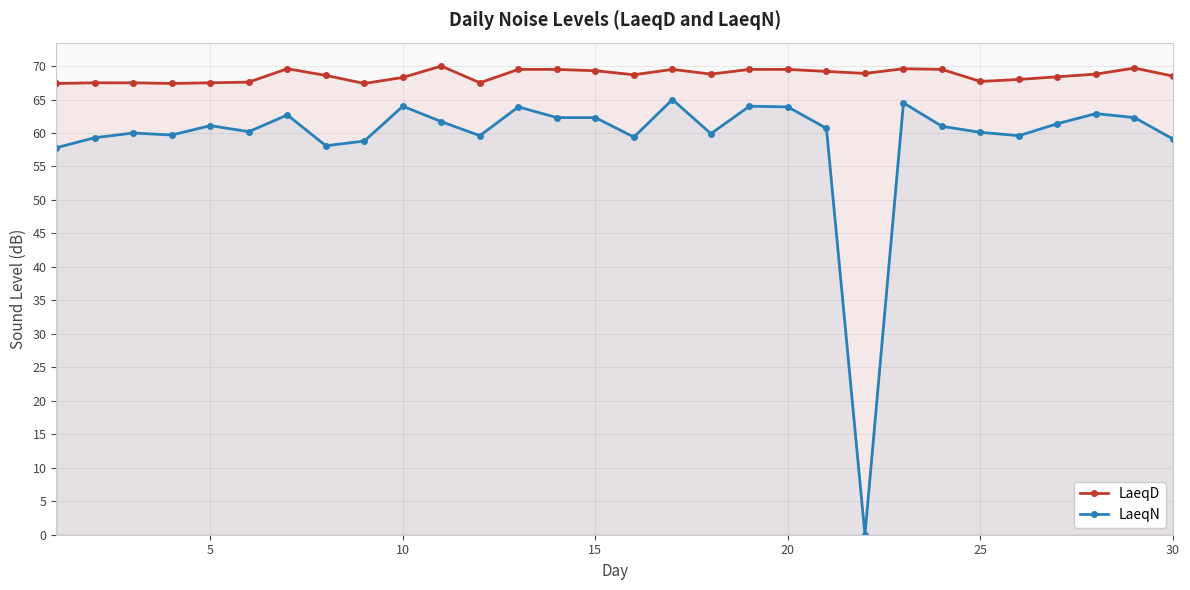

True or false: LaeqN has more than 2 points higher than both neighbors.

True